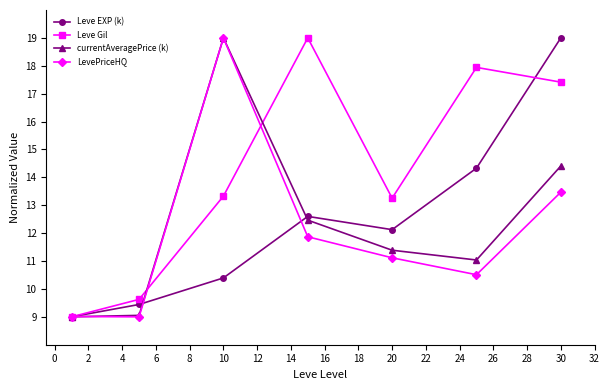

How many lines are shown in the chart?

4